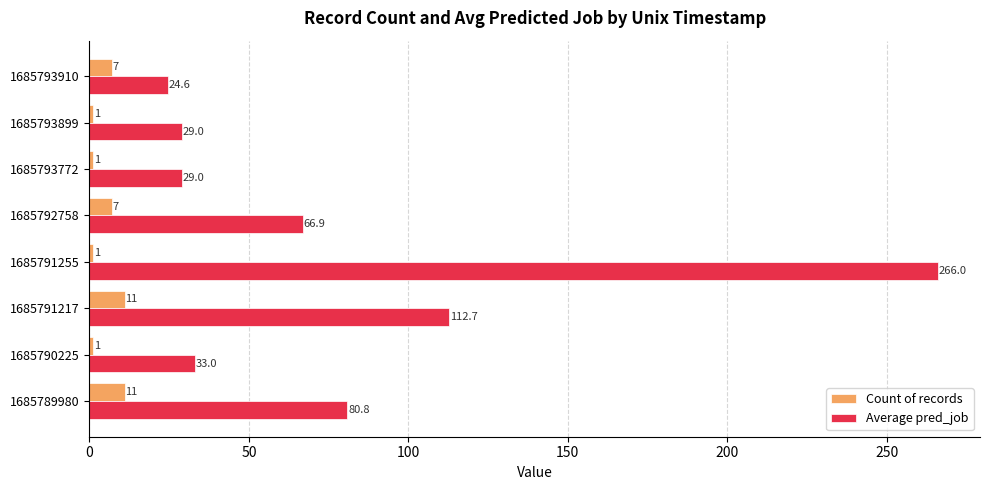

Is the value of Count of records at 1685793910 greater than the value of Average pred_job at 1685793899?

No